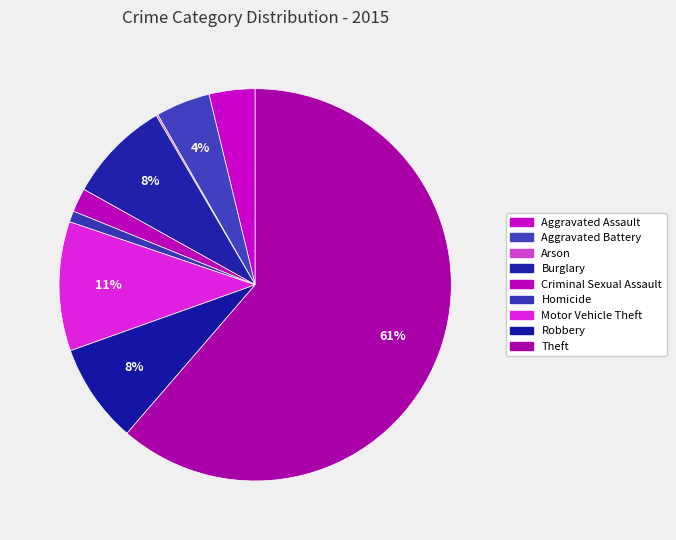

To the nearest percent, what portion does Aggravated Assault represent?

4%